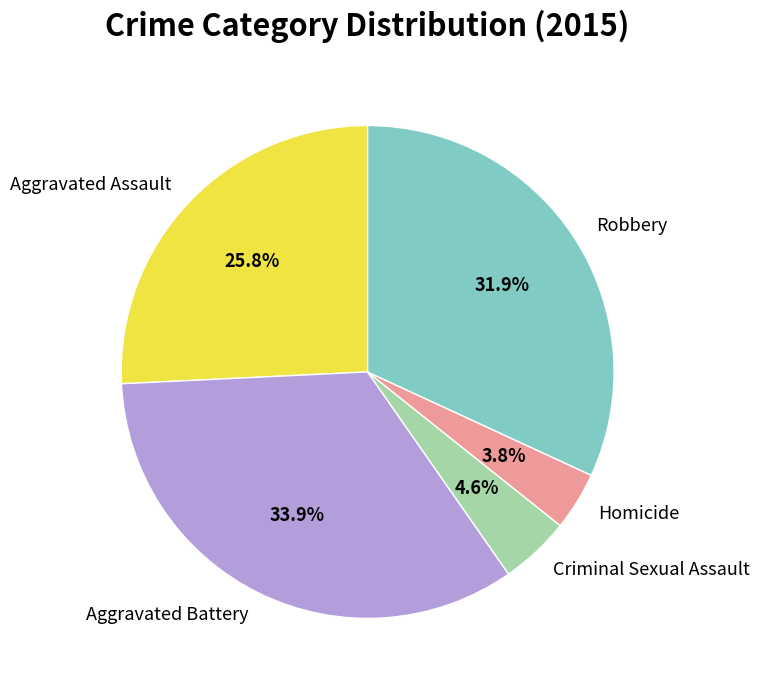

Combined, what portion of the pie is Aggravated Assault and Homicide?

29.6%